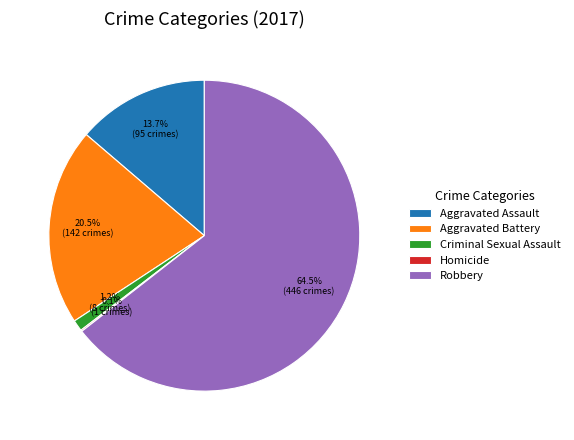

What percentage do Robbery and Aggravated Battery together represent?

85.0%